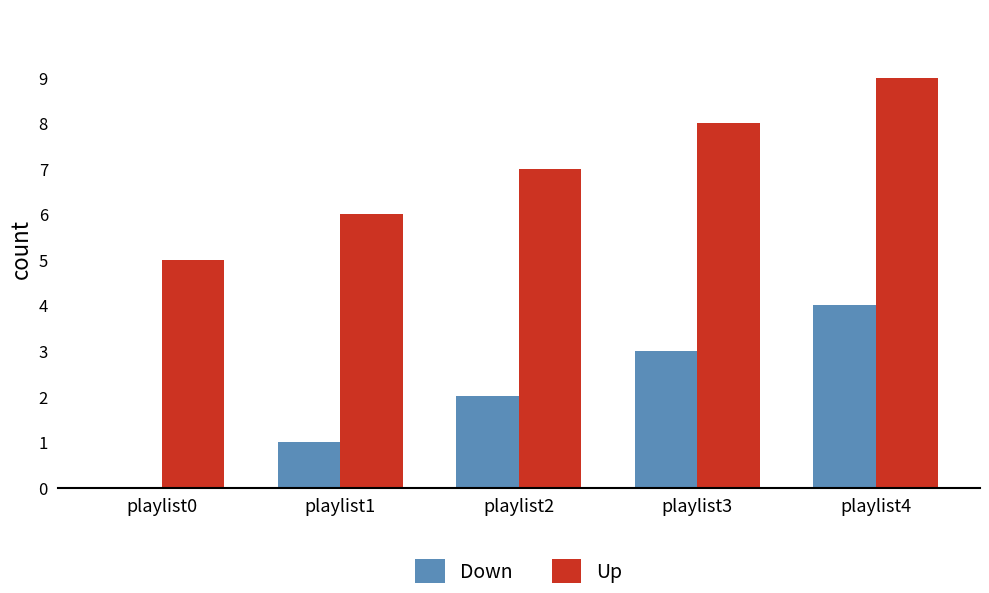

Is the value of Up at playlist3 greater than the value of Down at playlist3?

Yes